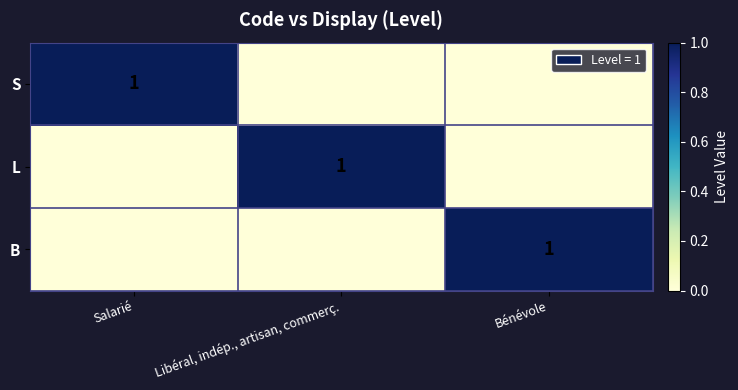

Rank the categories by L value from highest to lowest.

Libéral, indép., artisan, commerç., Salarié, Bénévole